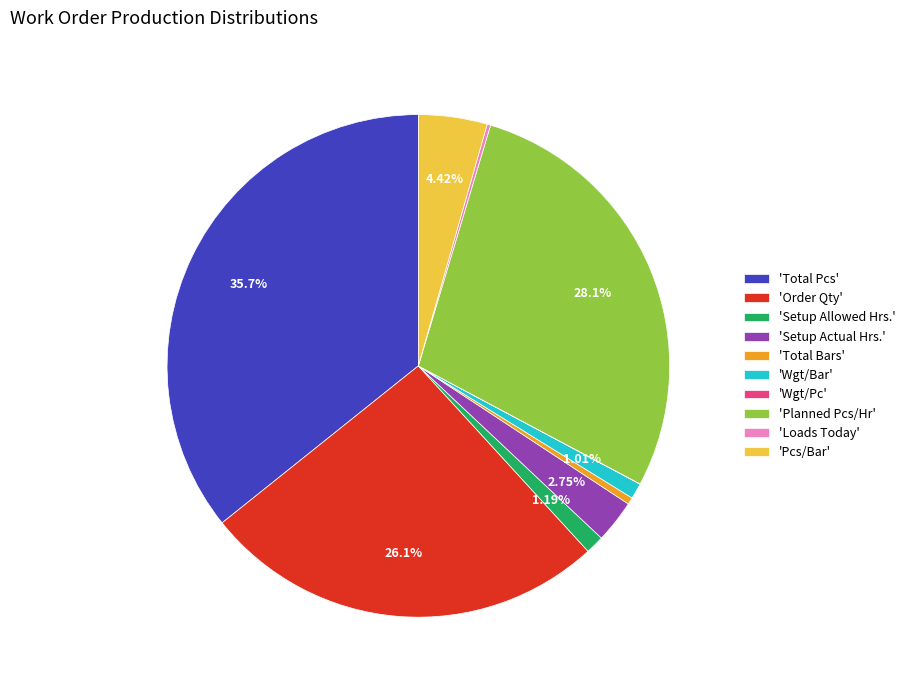

Is the sum of 'Setup Actual Hrs.' and 'Setup Allowed Hrs.' greater than half?

No